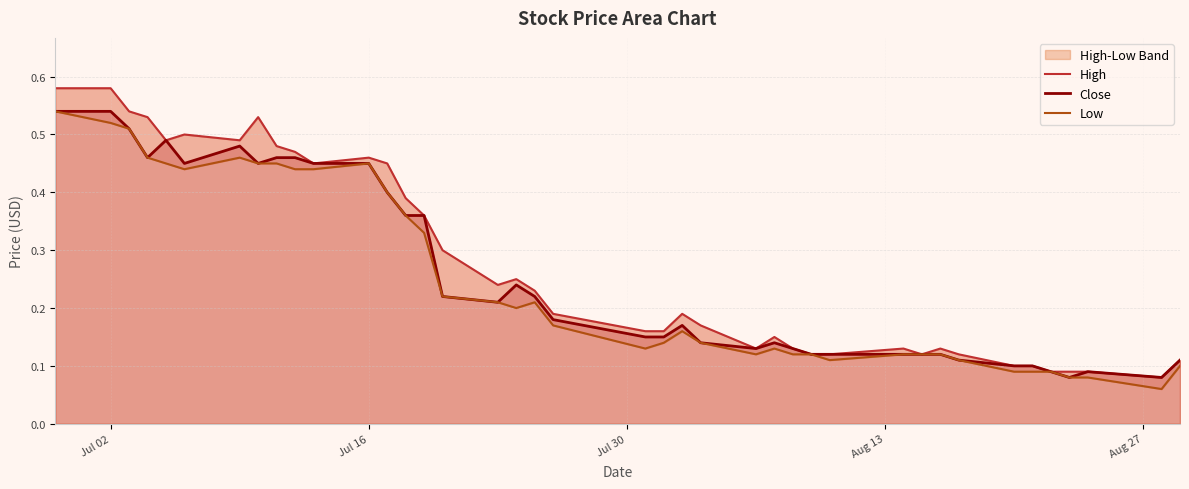

Is the value of Low at 30 greater than the value of High at Jul 02?

No